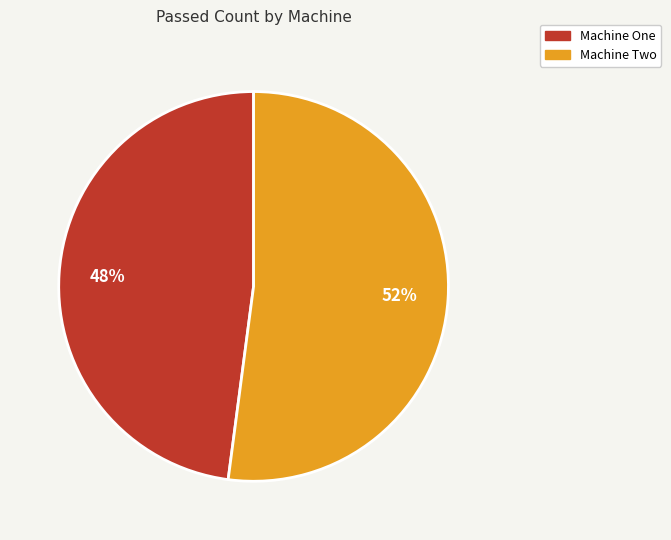

Is the sum of Machine Two and Machine One greater than half?

Yes